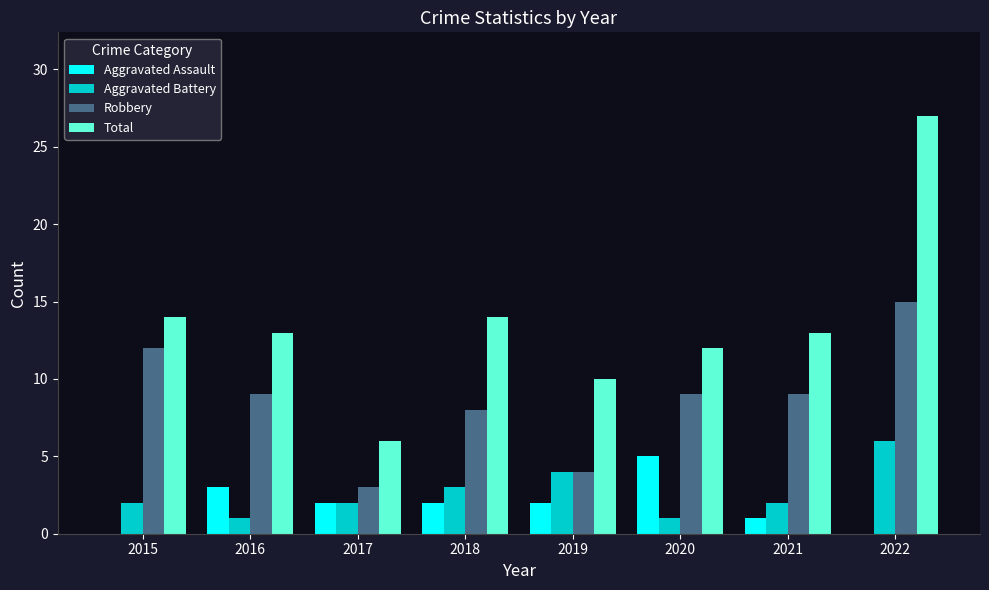

What is the maximum value for Aggravated Assault?

5